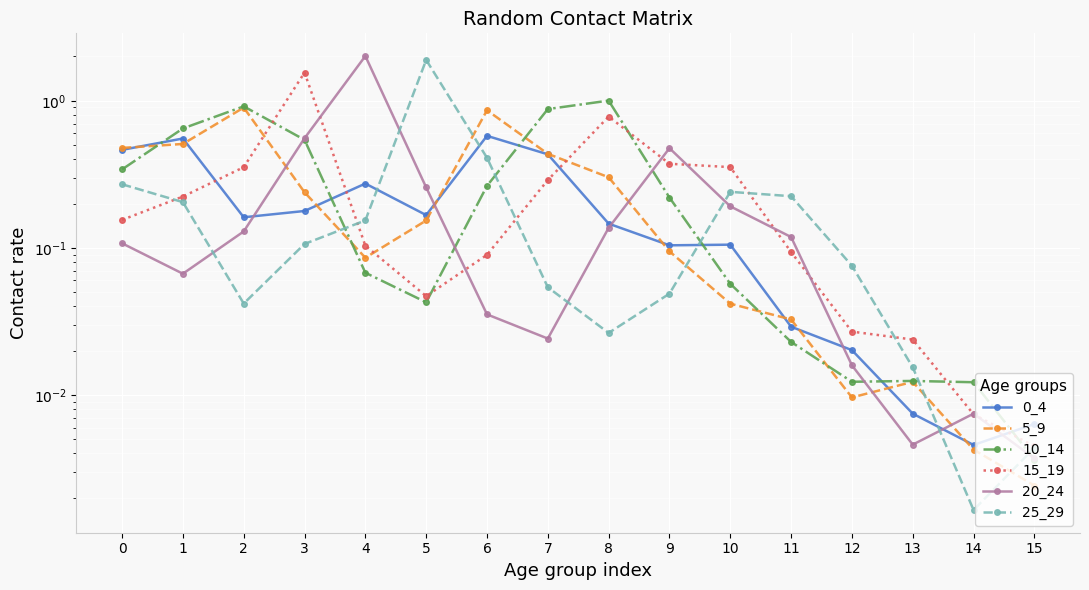

Where is the first local minimum for 20_24?

1